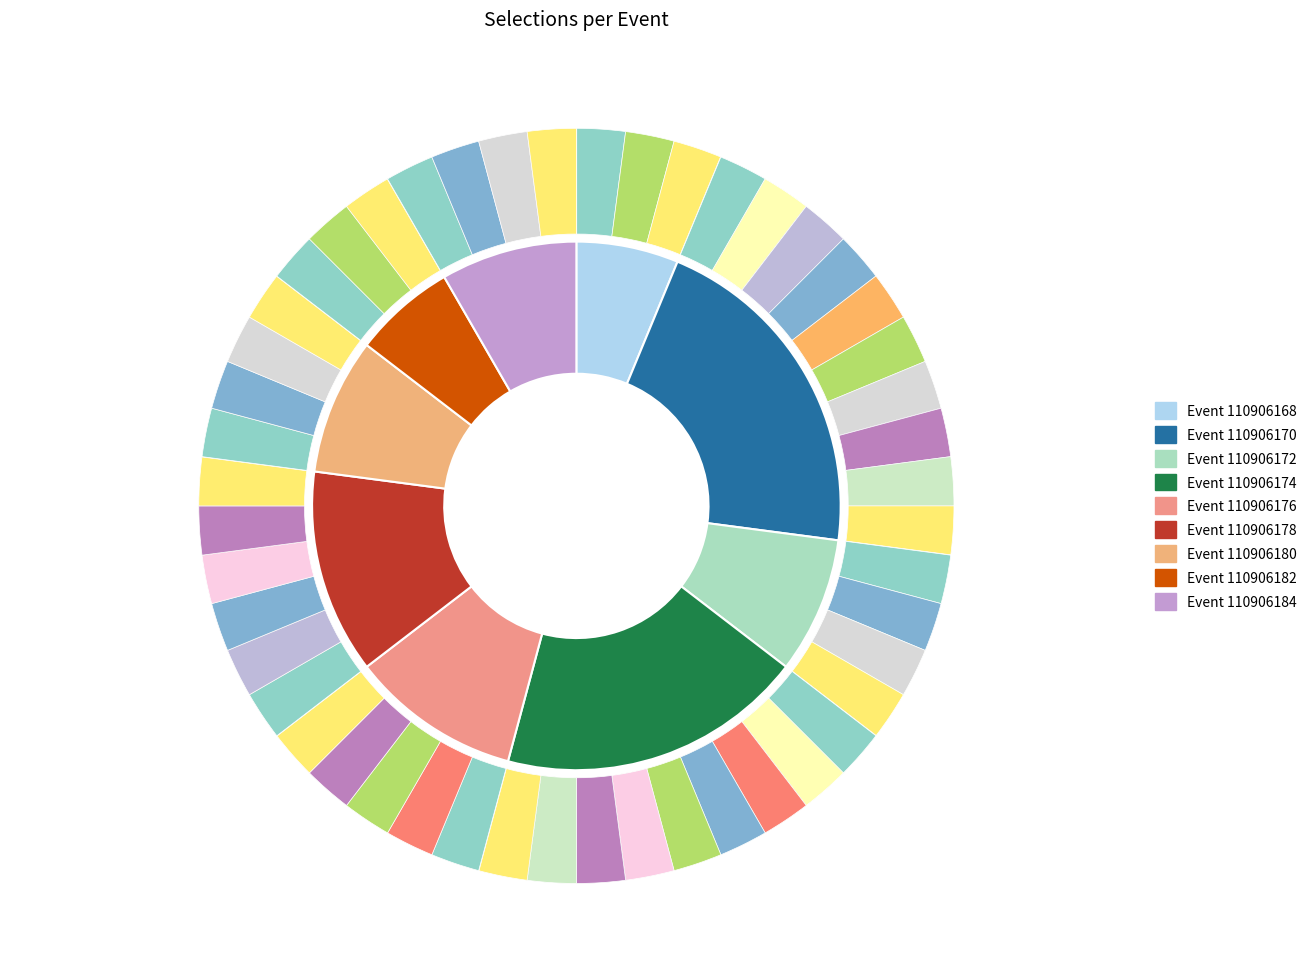

What is the largest slice in the pie chart?

110906170